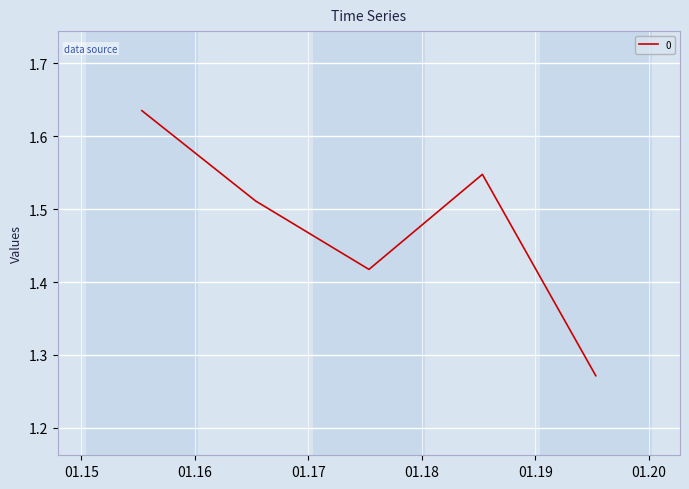

How many values are between 1 and 2?

5